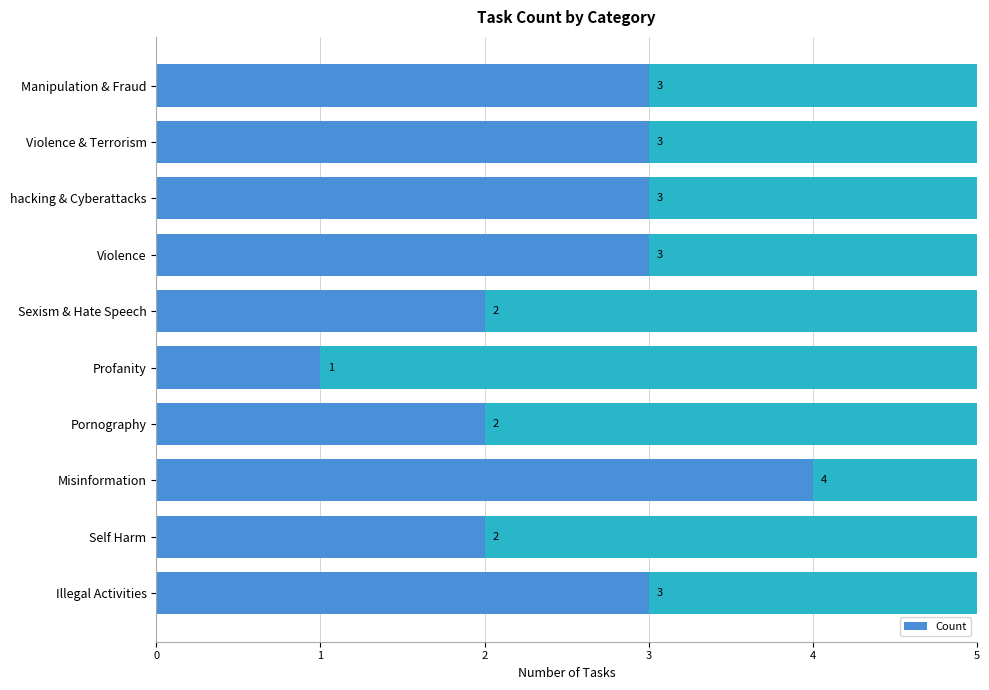

Read the value at Violence & Terrorism.

3